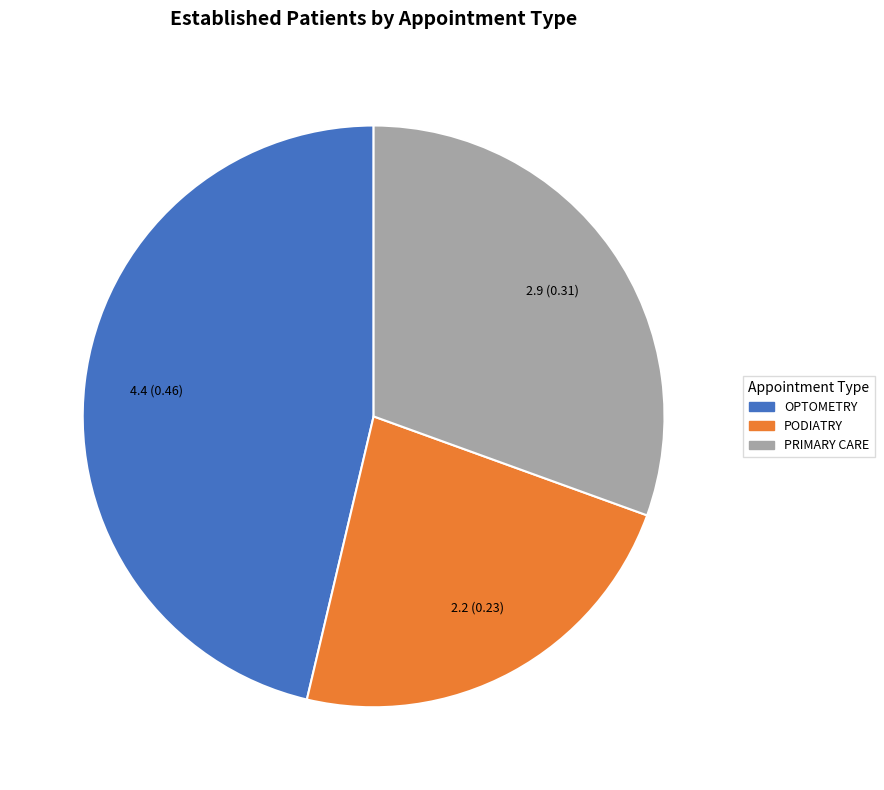

Combined, do PRIMARY CARE and OPTOMETRY account for over 50%?

Yes